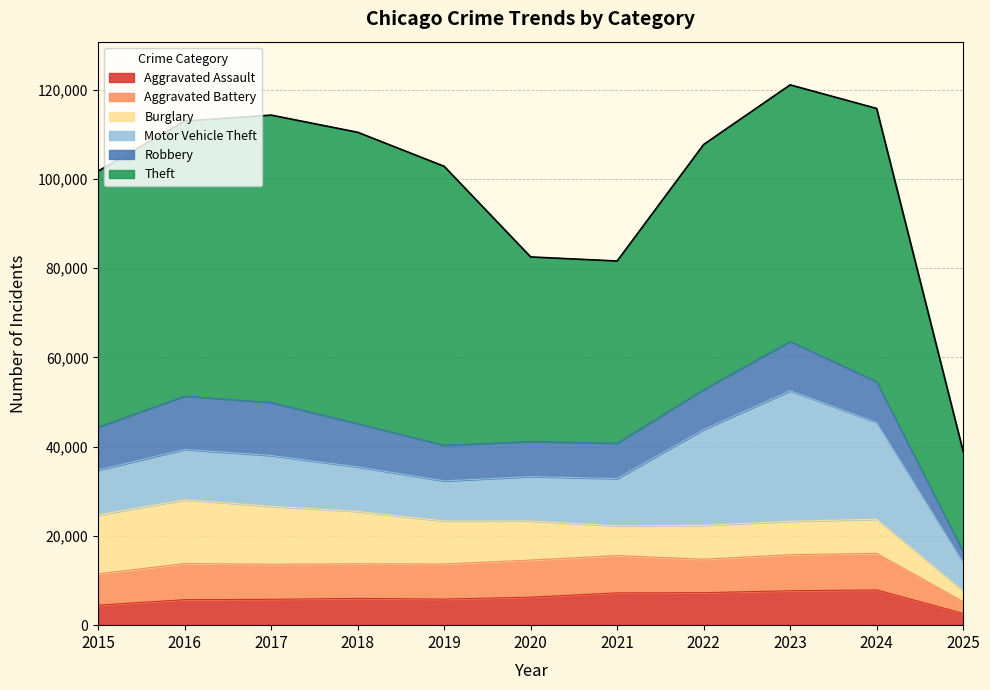

At which label is Burglary closest to 8329?

2020